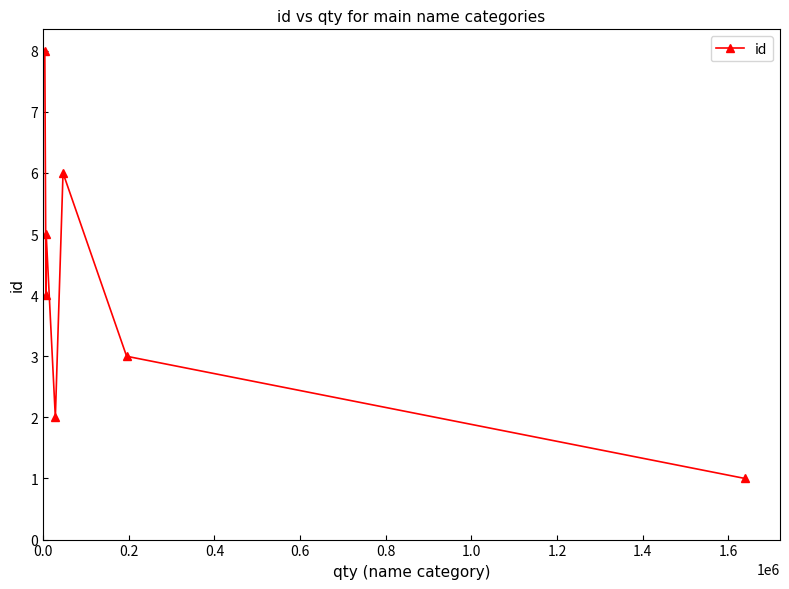

What is the sum of all values?

29